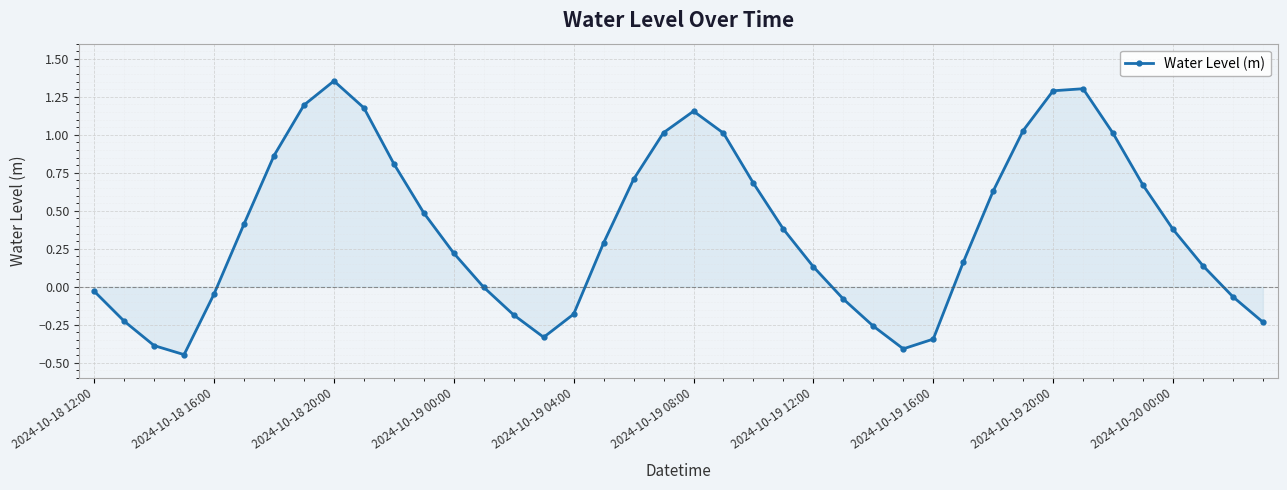

How many interior local valleys (lower than both neighbors) does the data have?

3